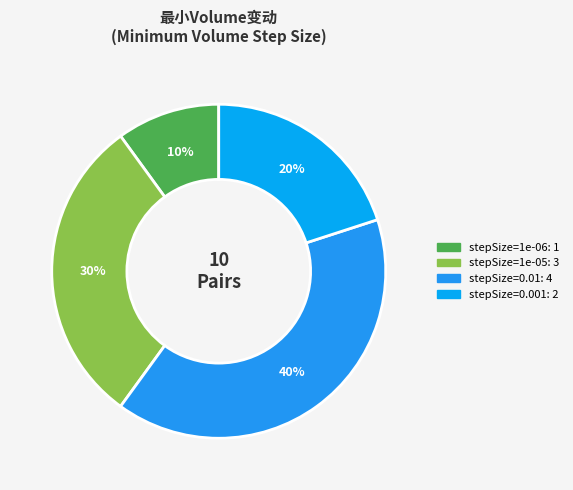

Count the number of slices in the pie.

4